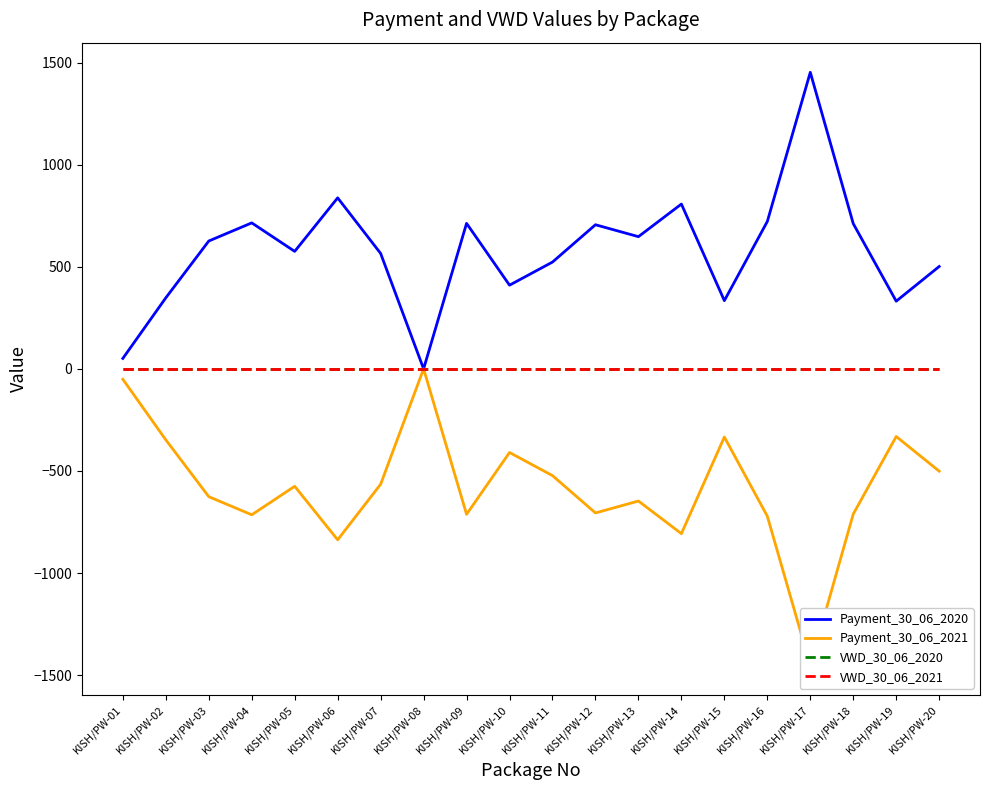

The Payment_30_06_2020 series shows 548.6 at KISH/PW-08. True or false?

False